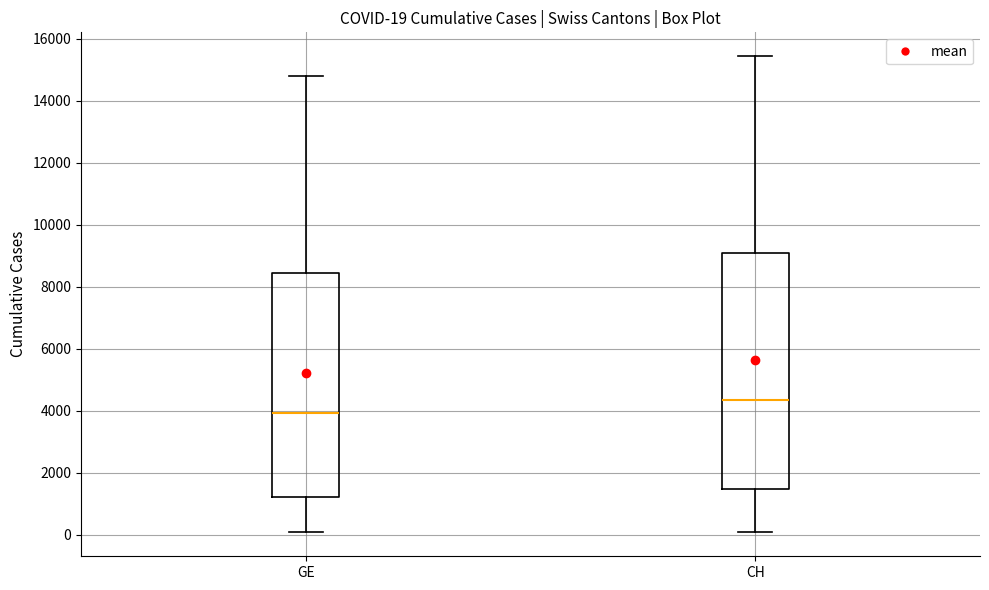

Which box's median line is the lowest?

GE